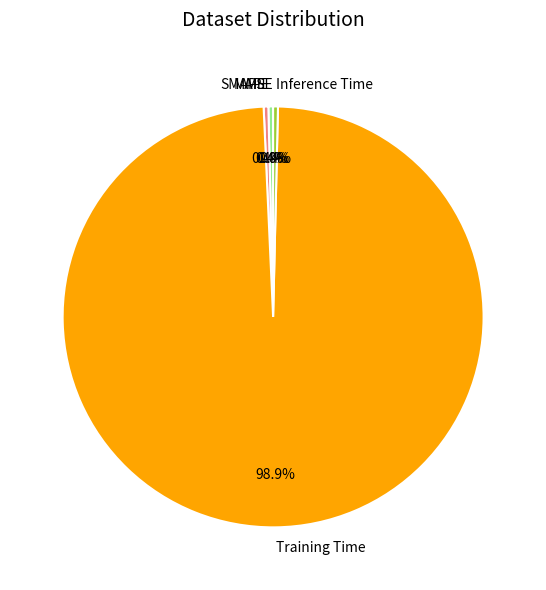

Which category accounts for the majority?

Training Time